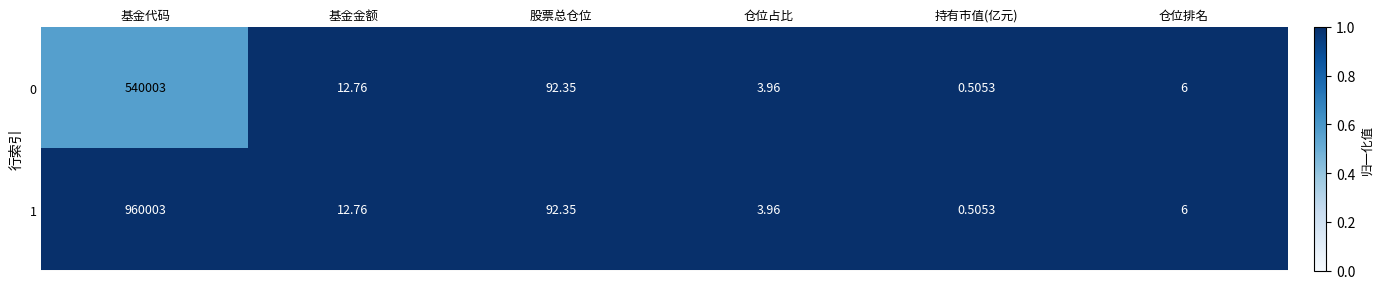

List the series in order of their overall mean, lowest first.

0, 1